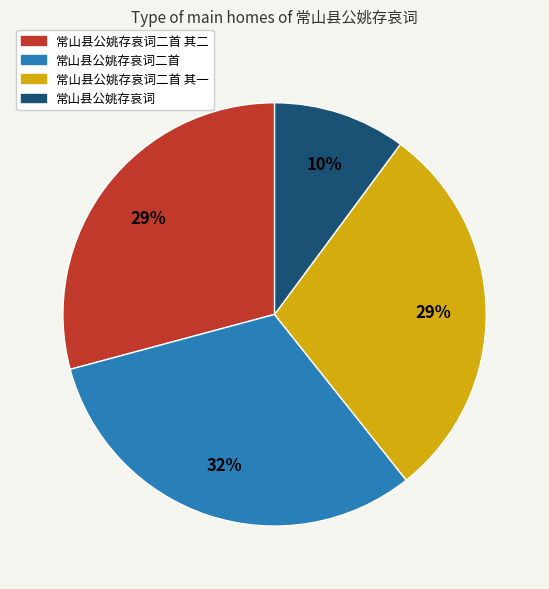

To the nearest percent, what portion does 常山县公姚存哀词二首 其一 represent?

29%